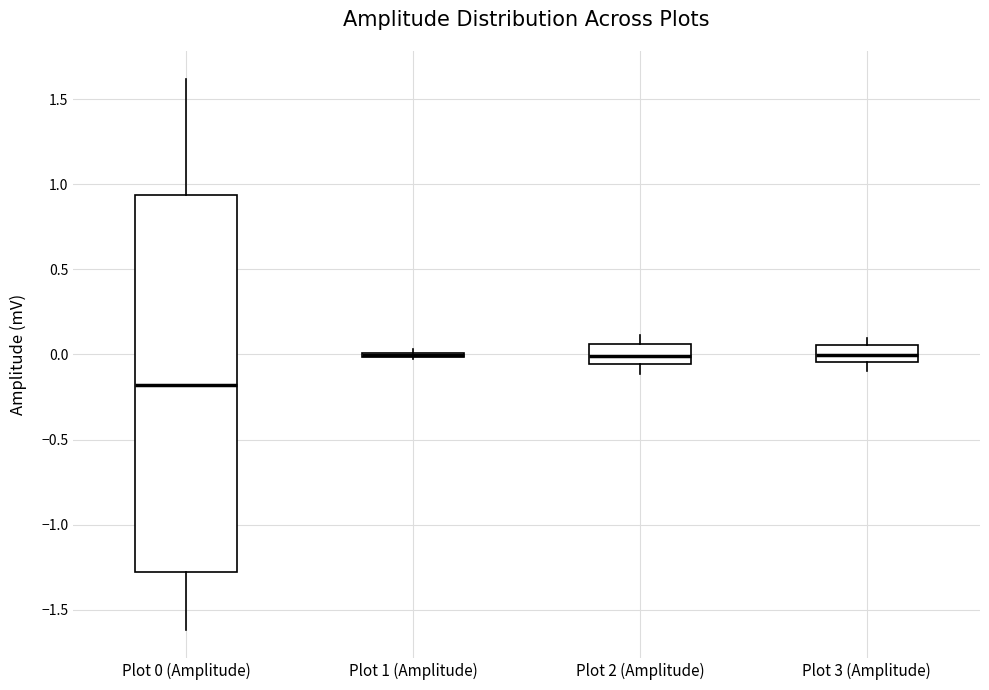

Comparing the boxes themselves (not the whiskers), which one is the tallest?

Plot 0 (Amplitude)